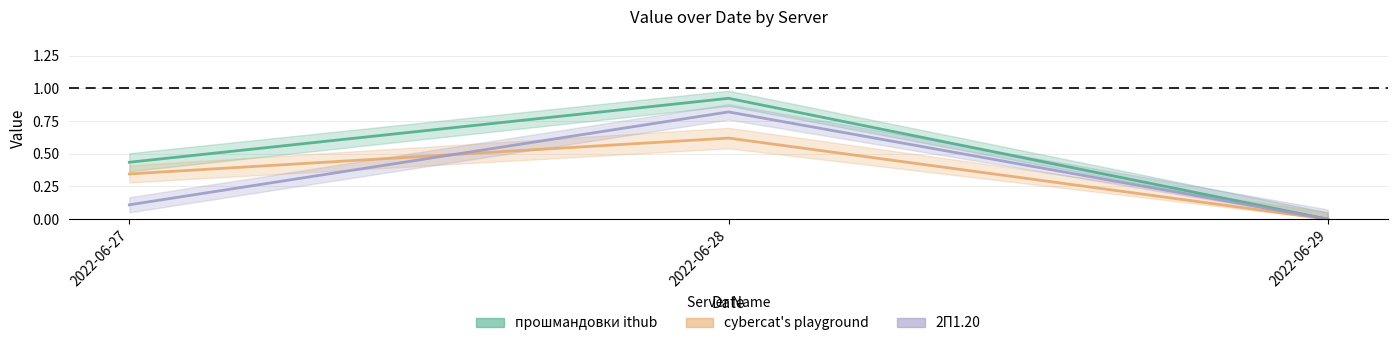

What are all the series names shown in the legend?

прошмандовки ithub, cybercat's playground, 2П1.20